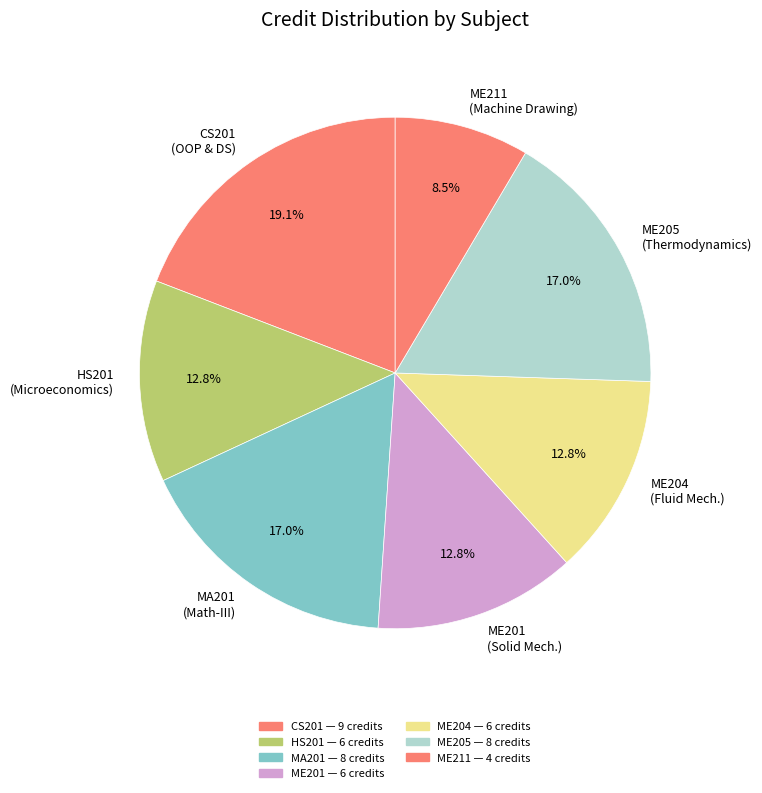

Count the number of slices in the pie.

7